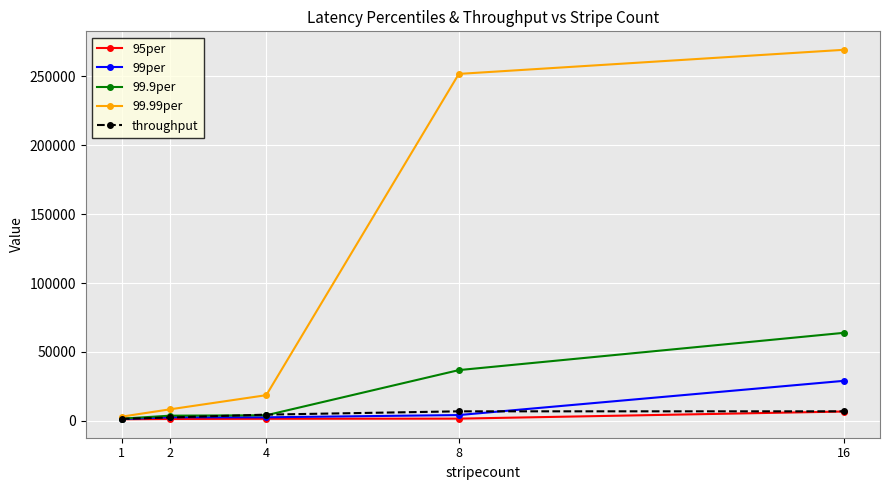

What value does the 95per series have at 16?

6794.0